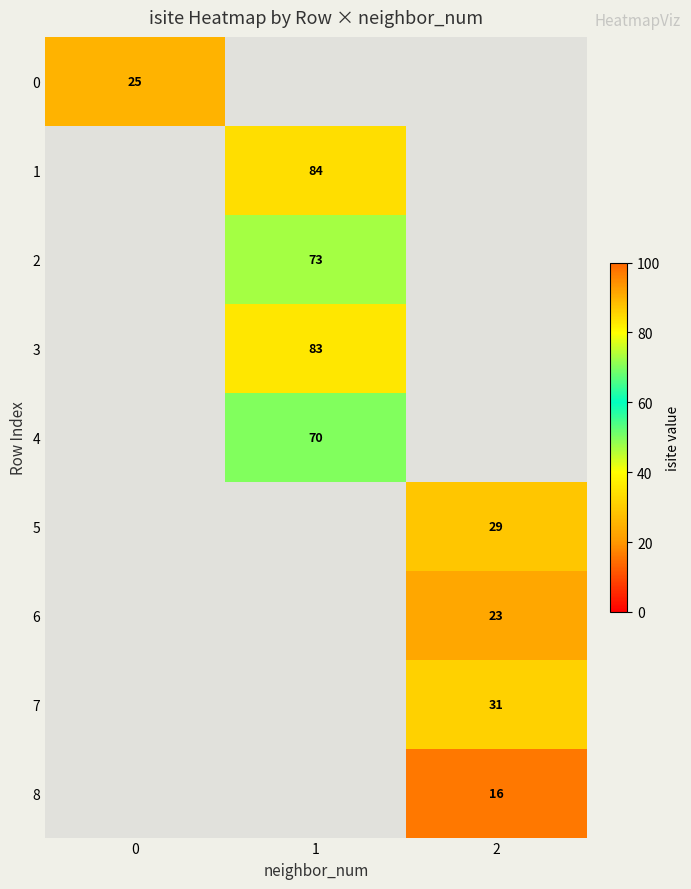

At which category does the chart reach its minimum across all series?

2